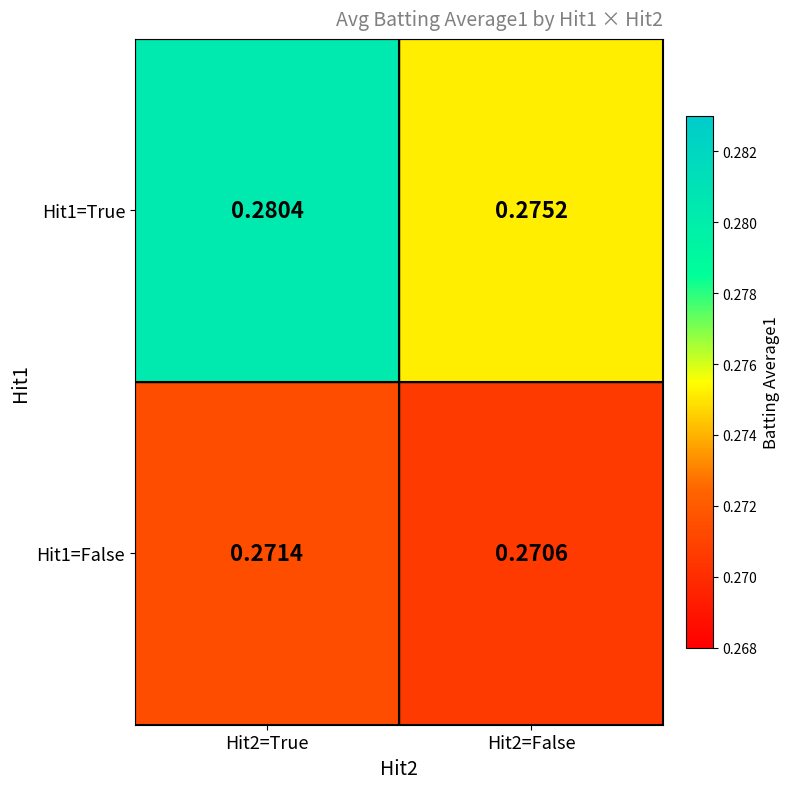

Is the value of Hit1=False at Hit2=True greater than the value of Hit1=True at Hit2=False?

No